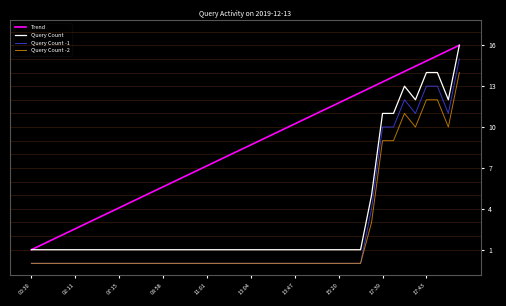

Where is the first local maximum?

17:41